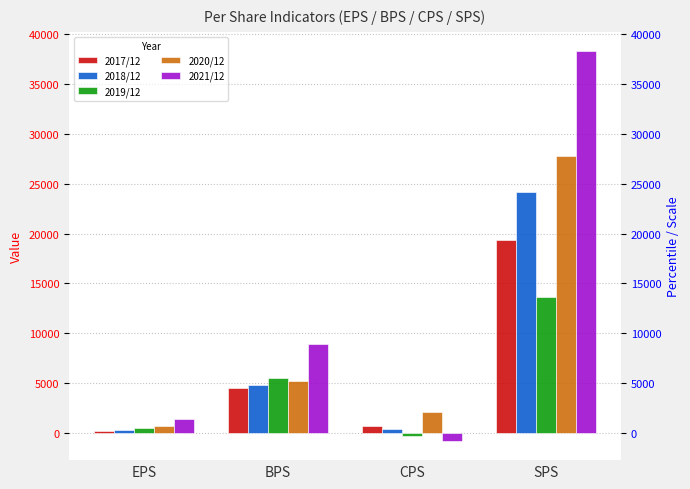

How many bars are there in each group?

5